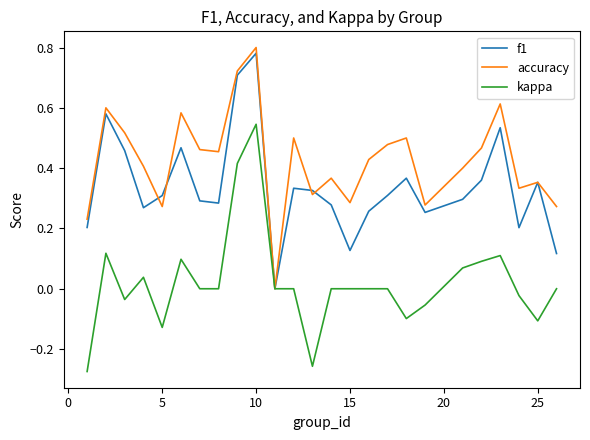

Rank the series by their average value, from highest to lowest.

accuracy, f1, kappa